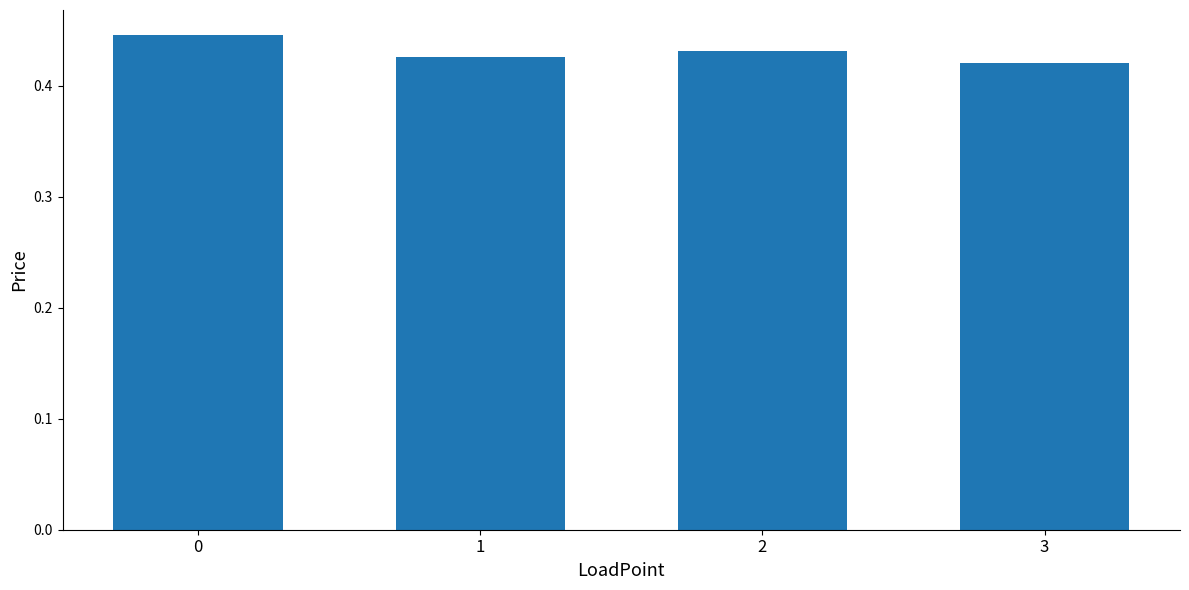

What is the sum of all values?

1.7